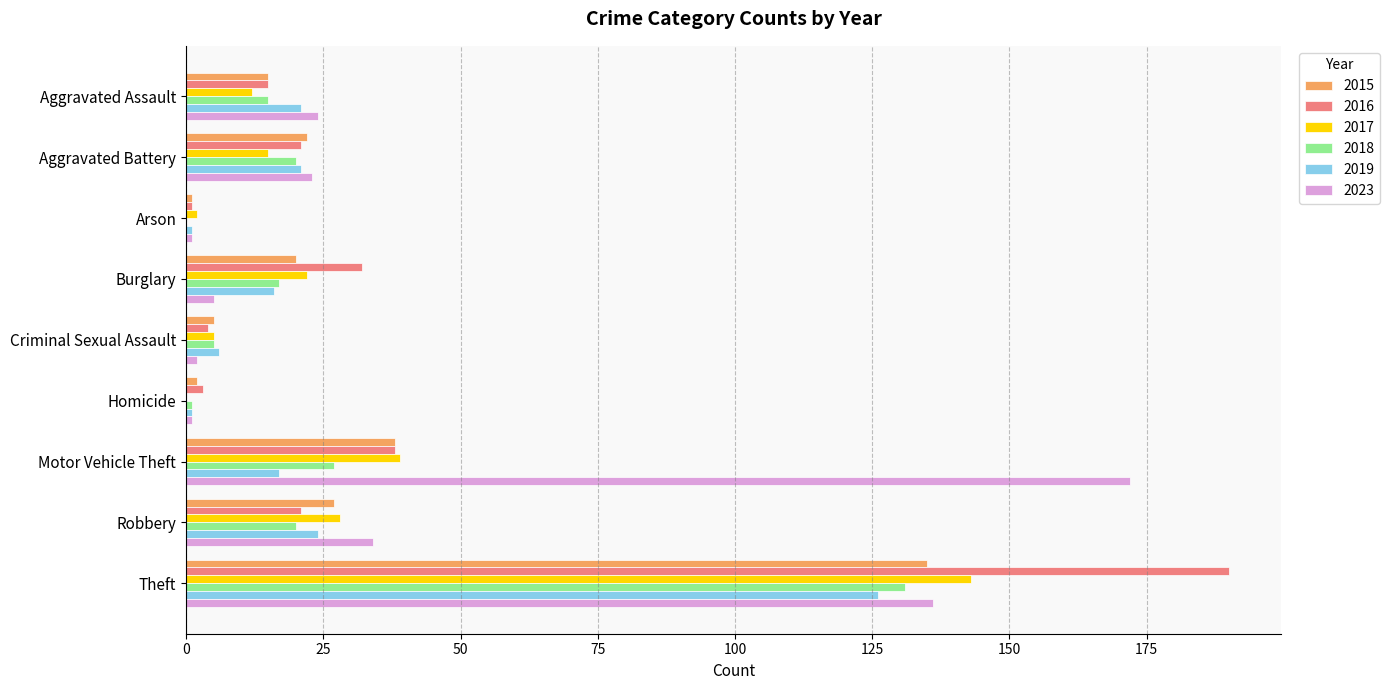

What value does the 2018 series have at Aggravated Battery, to the nearest 10?

20